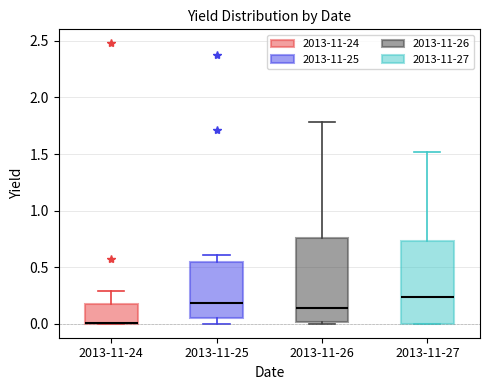

Where does the median line of the box for 2013-11-26 sit on the y-axis? The values are not printed on the chart, so give them approximately, as read against the axis.

0.15